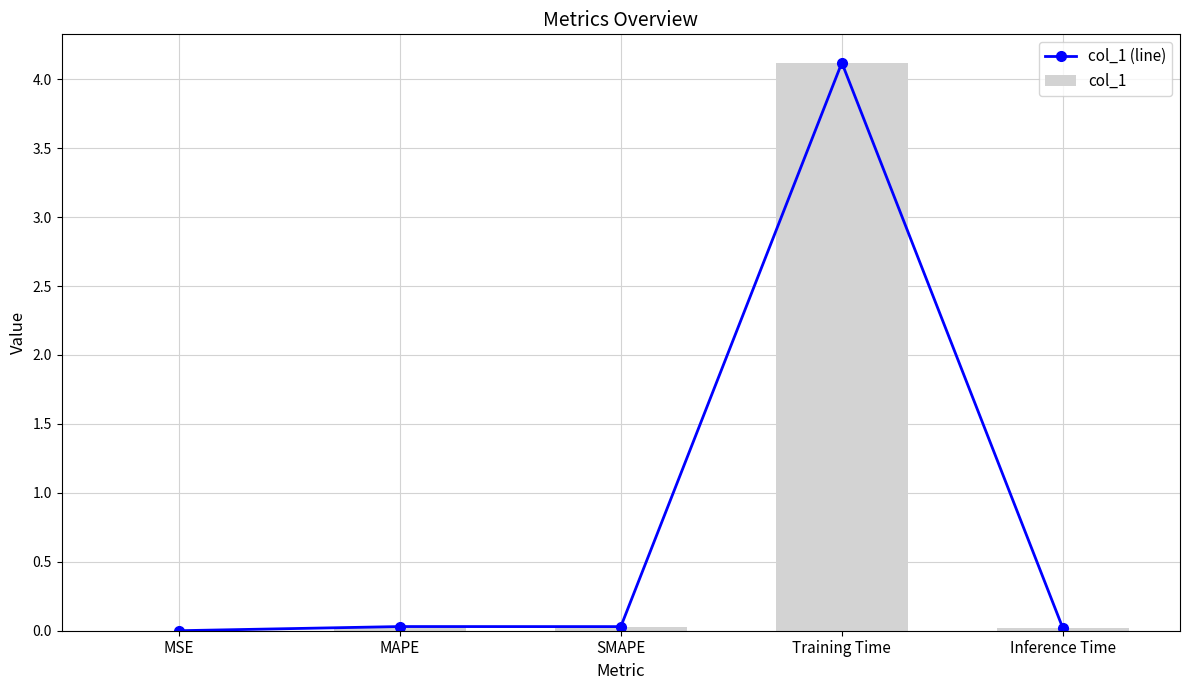

What are all the series names shown in the legend?

col_1 (line), col_1